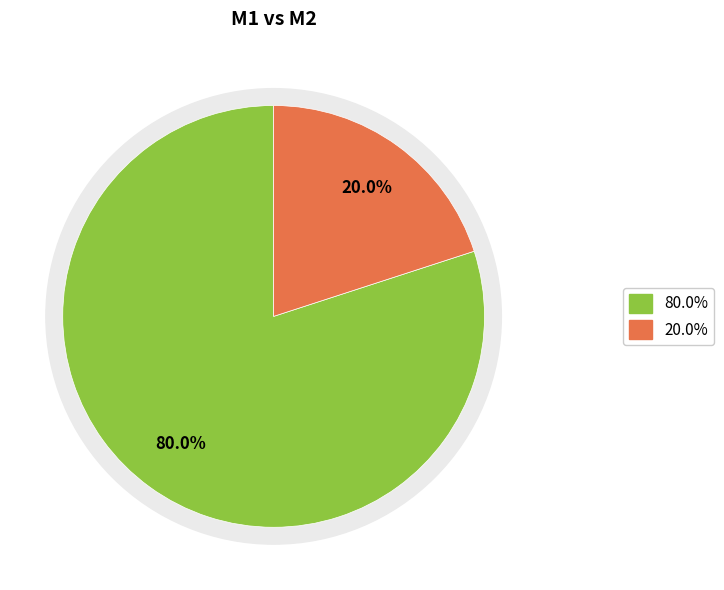

Does any single category account for the majority?

Yes